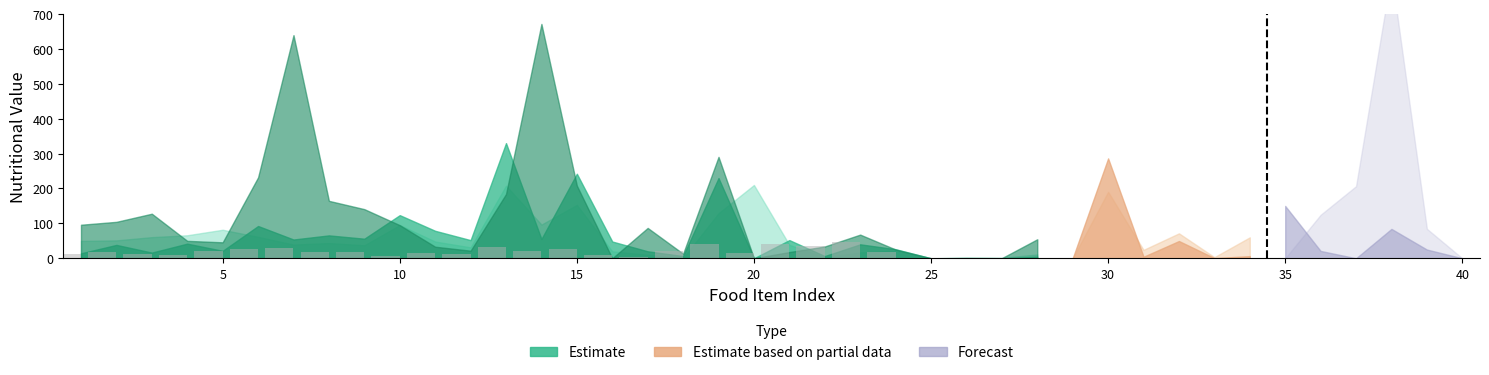

What is the maximum value shown in the chart?

47.1